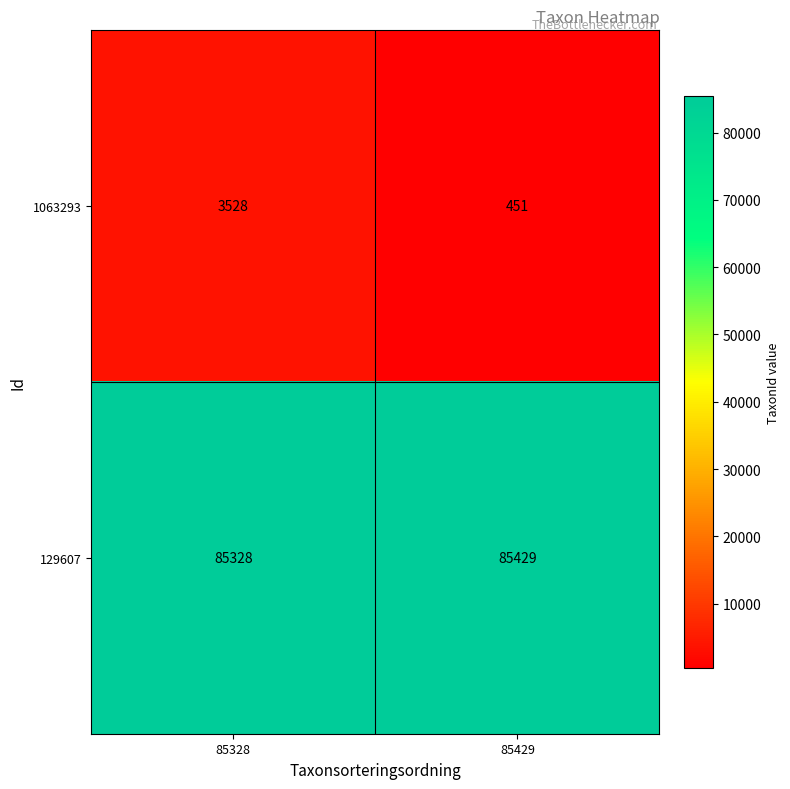

True or false: 1063293 has a value of 173 at 85429.

False